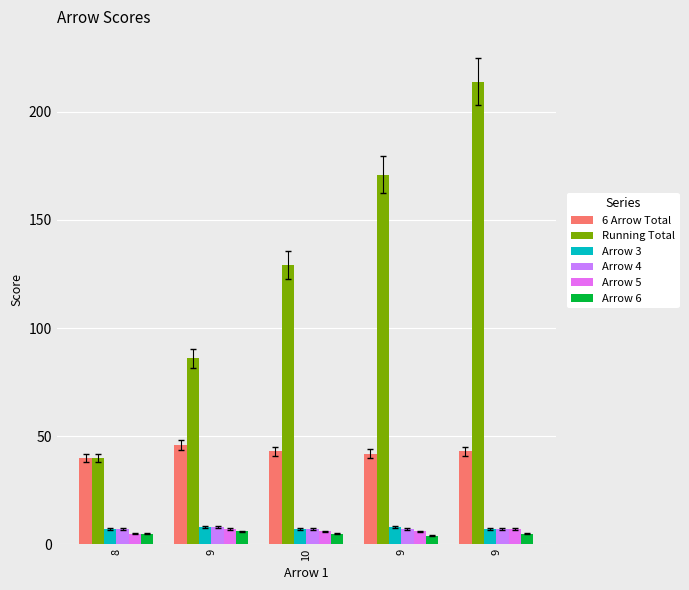

How many bars are there in each group?

6